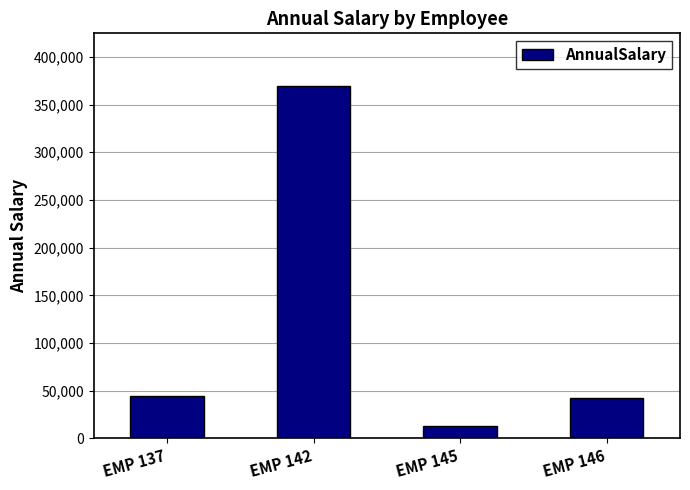

Reading left to right, extract all data points from this chart.

EMP 137=44358.6	EMP 142=369218.2	EMP 145=12740.0	EMP 146=42120.0